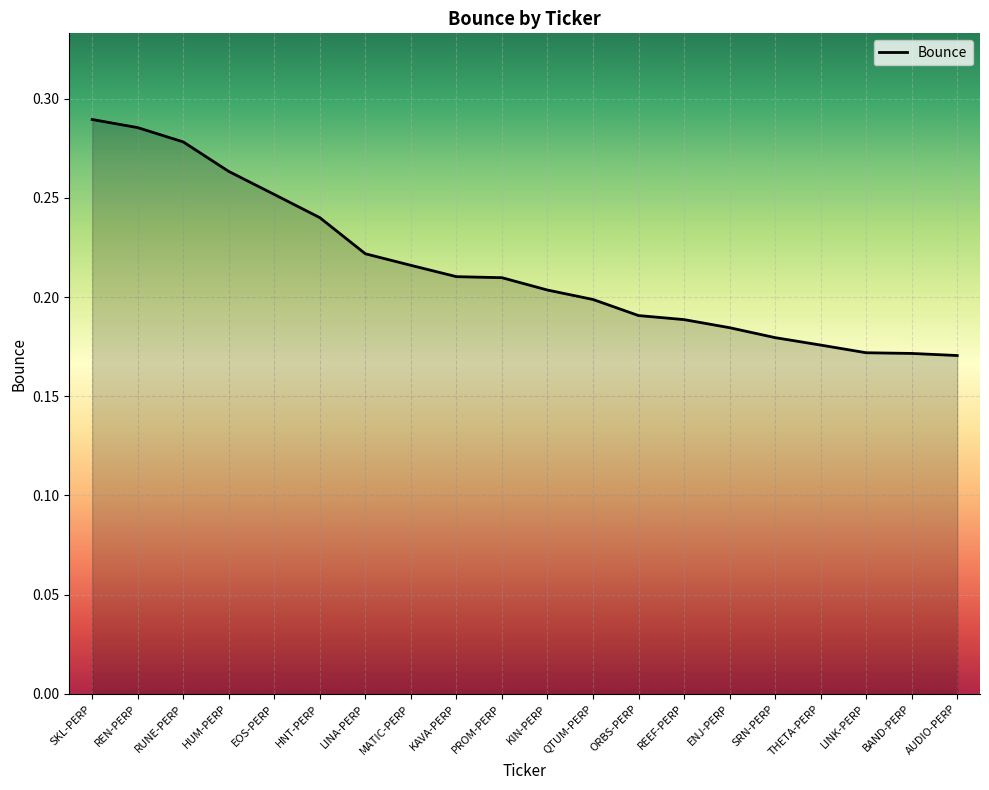

The value at AUDIO-PERP is 0.2. True or false?

True